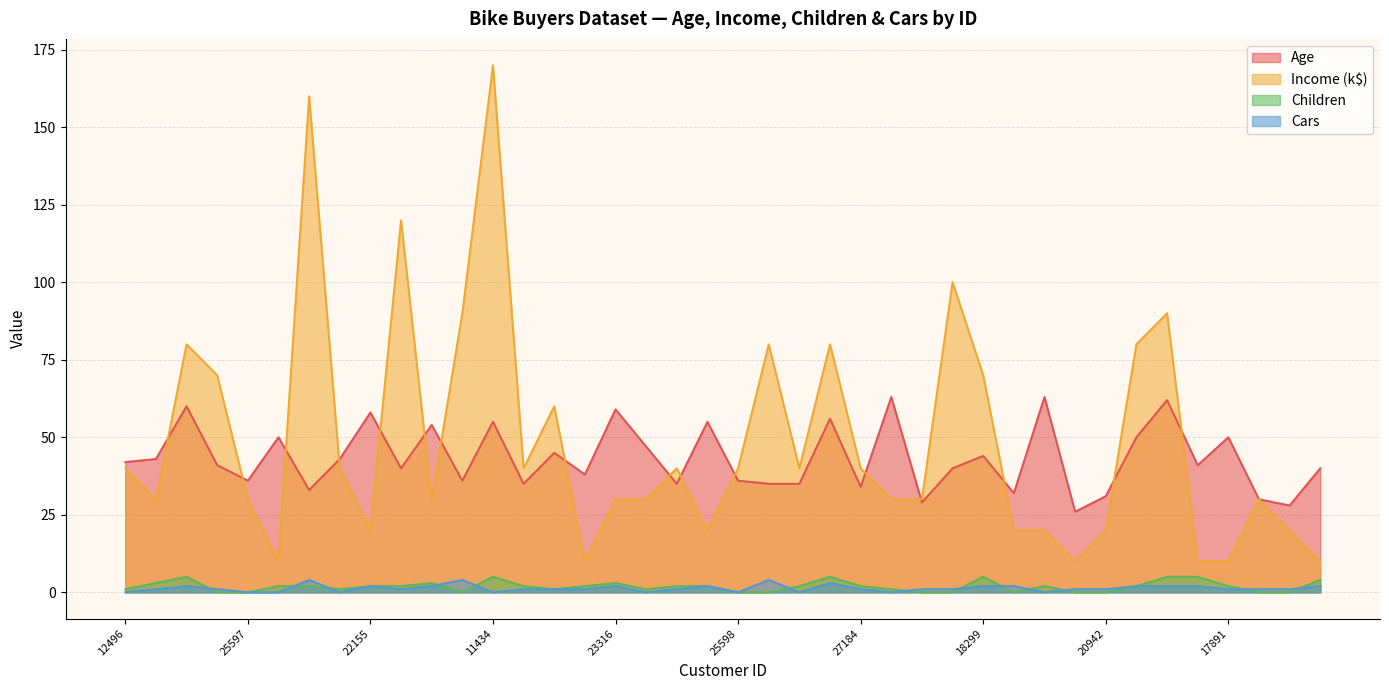

True or false: Age and Income cross at least once.

True